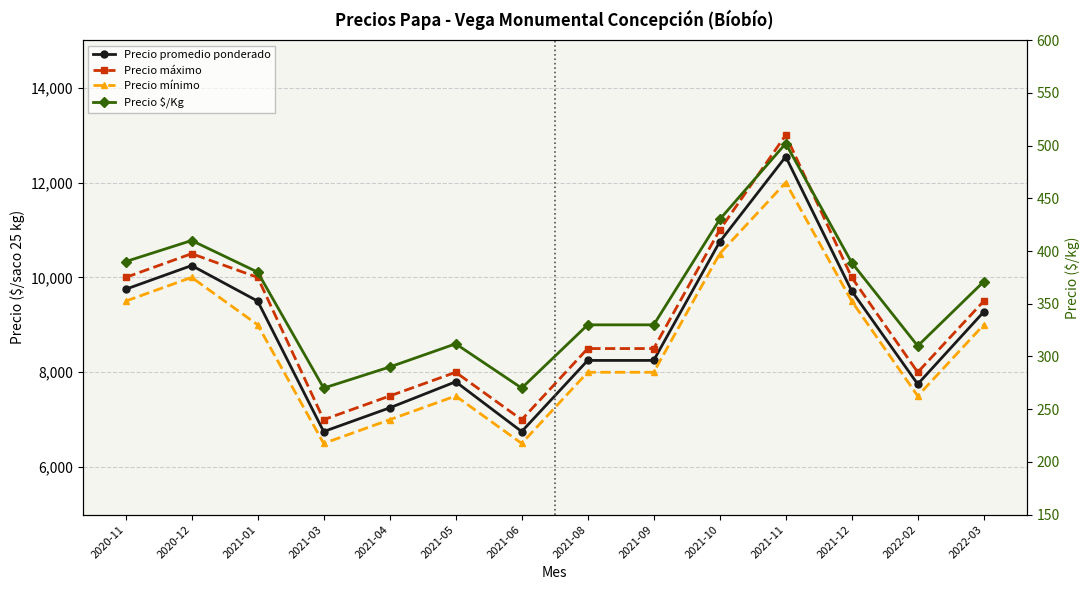

Is it true that Precio $/Kg equals 371 at 2022-03?

True